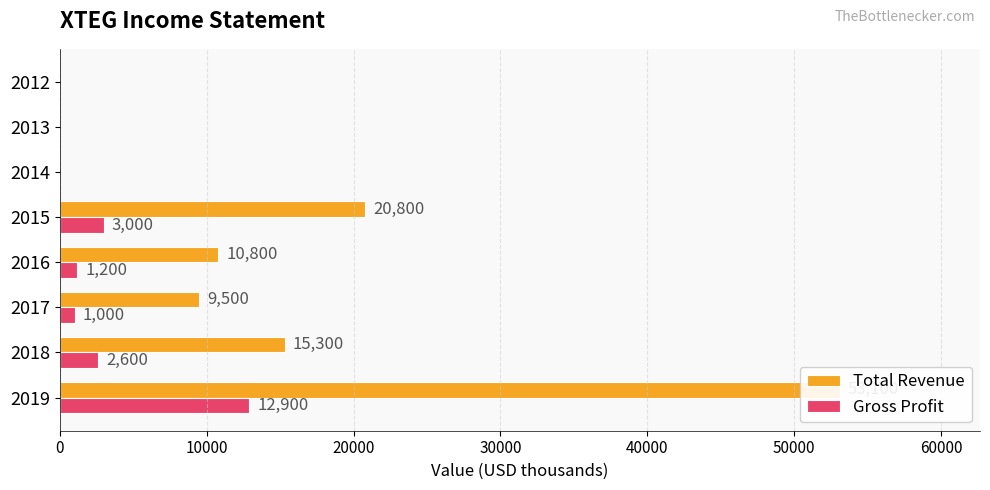

Which series has the largest total across all categories?

Total Revenue